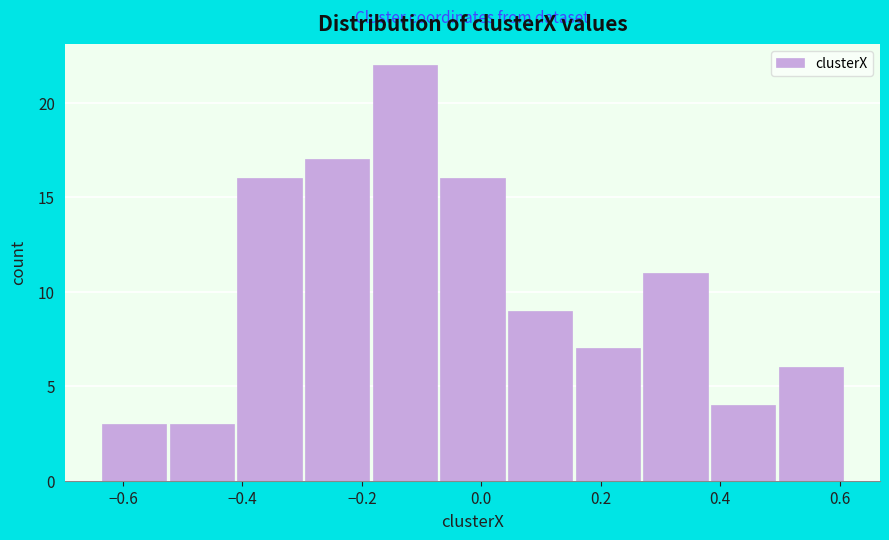

Over which range of the x-axis is the bar tallest?

-0.18 to -0.06